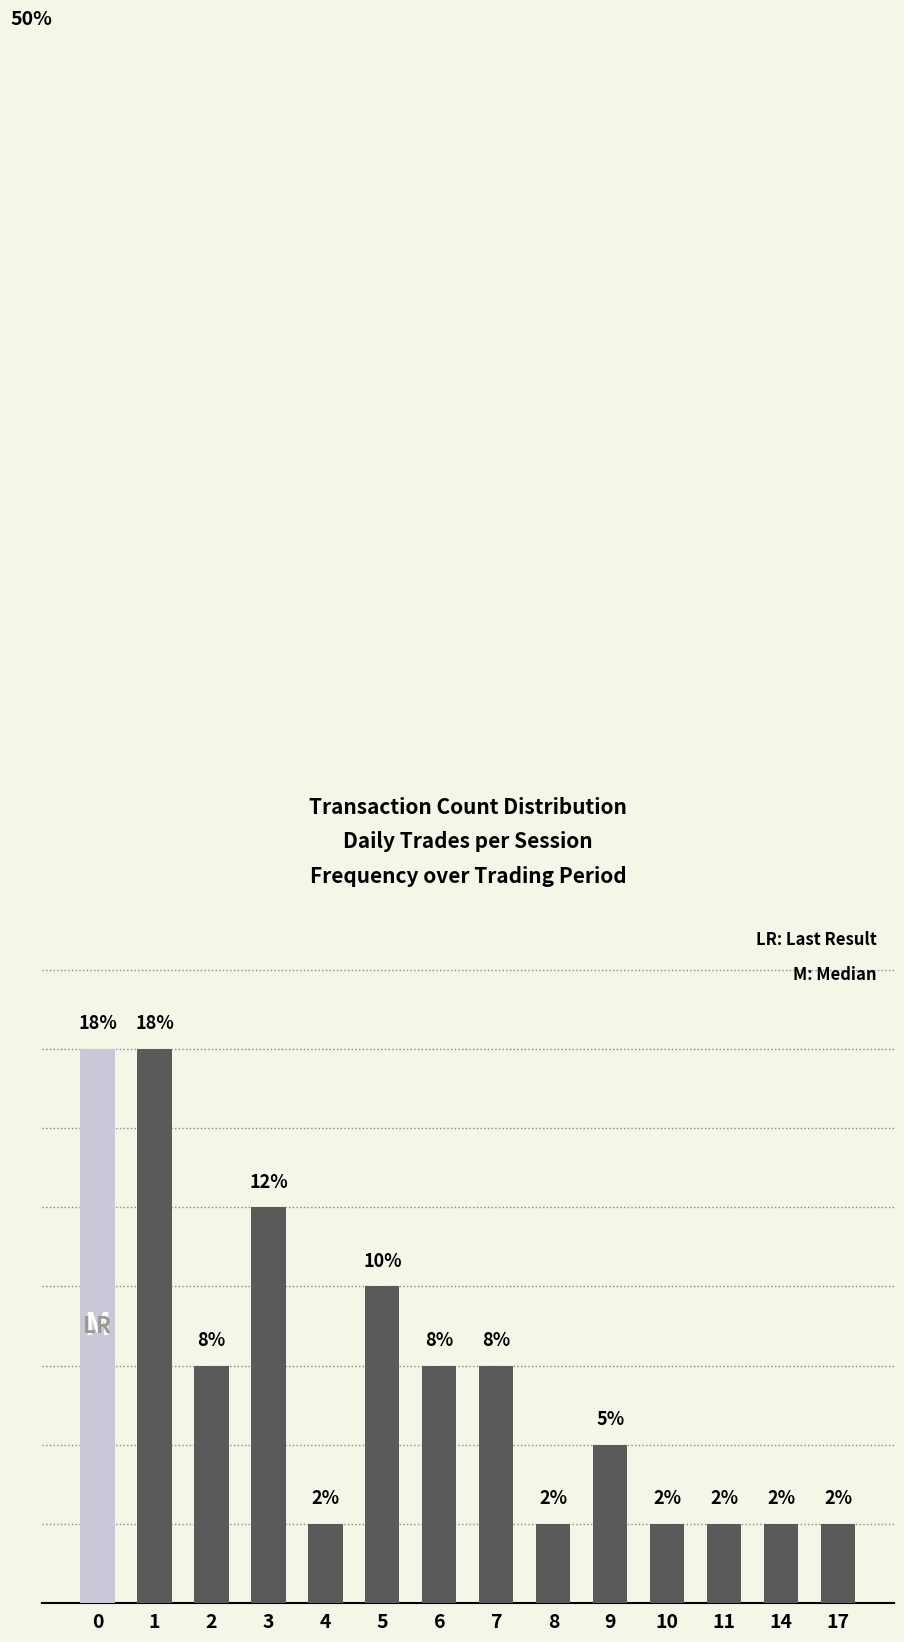

What is the average value?

7.1